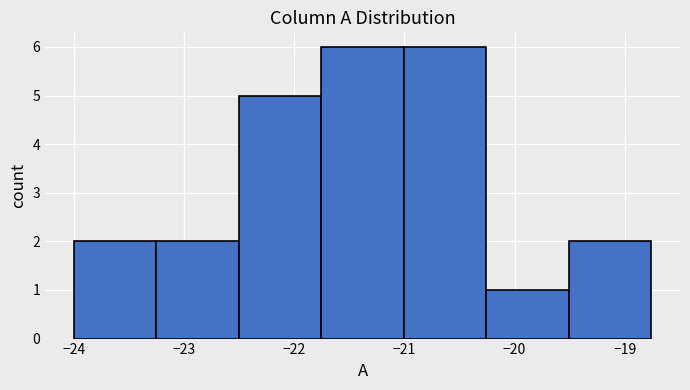

Reading left to right, transcribe this chart: for each bar, give the range it covers on the x-axis and its height. Neither the bar edges nor the heights are printed on the chart, so give them approximately, as read against the axes.

-24.0 to -23.3: 2
-23.3 to -22.5: 2
-22.5 to -21.8: 5
-21.8 to -21.0: 6
-21.0 to -20.3: 6
-20.3 to -19.5: 1
-19.5 to -18.8: 2